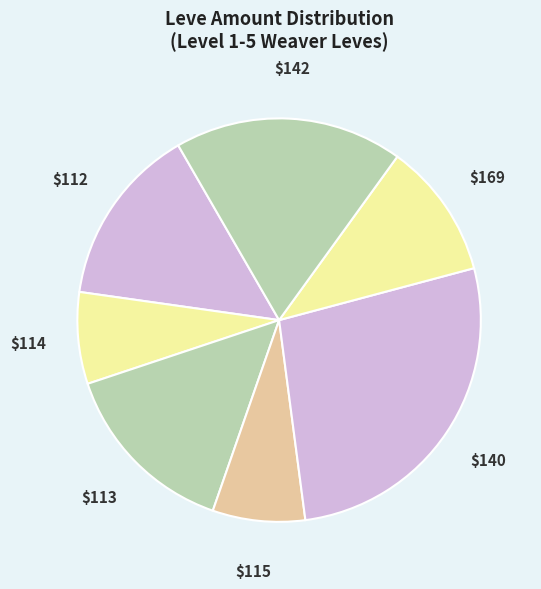

How many segments does this pie chart have?

7